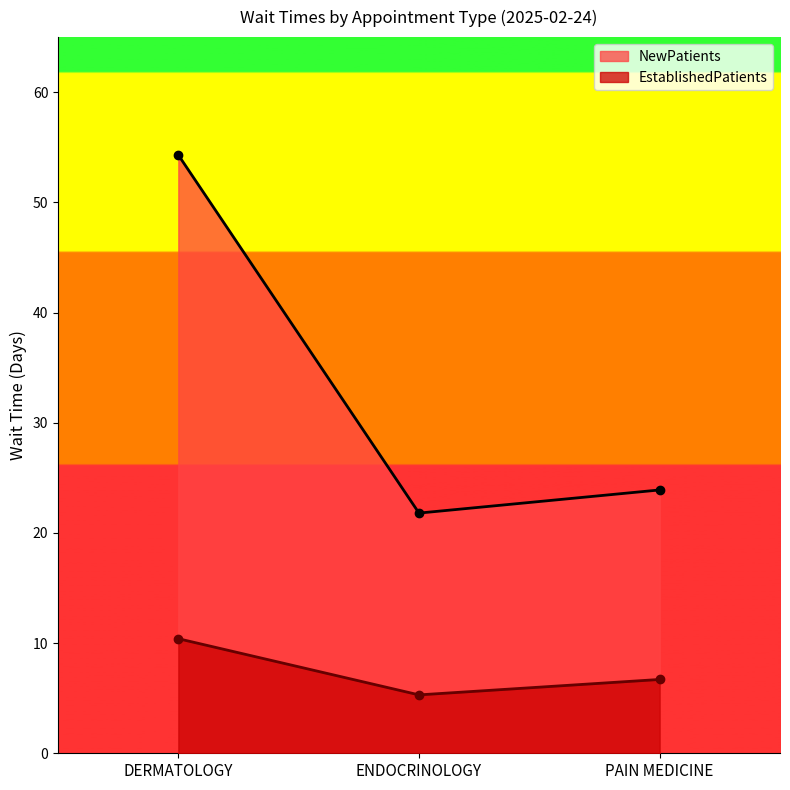

What is the label of the 3rd point from the left?

PAIN MEDICINE